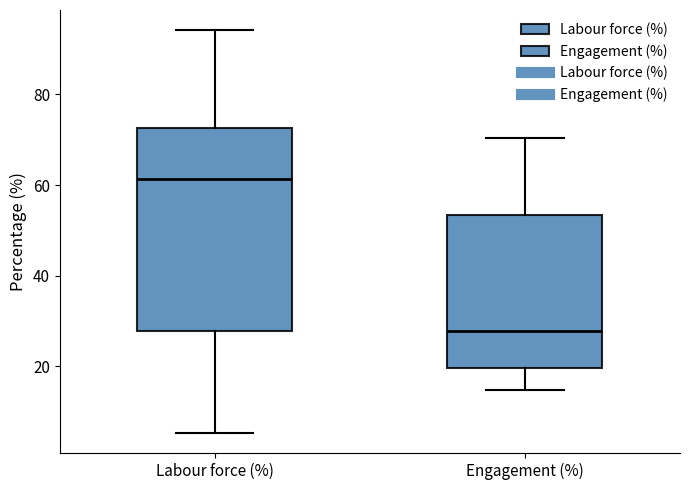

Where is the upper edge of the box for Labour force (%) on the y-axis? The values are not printed on the chart, so give them approximately, as read against the axis.

72